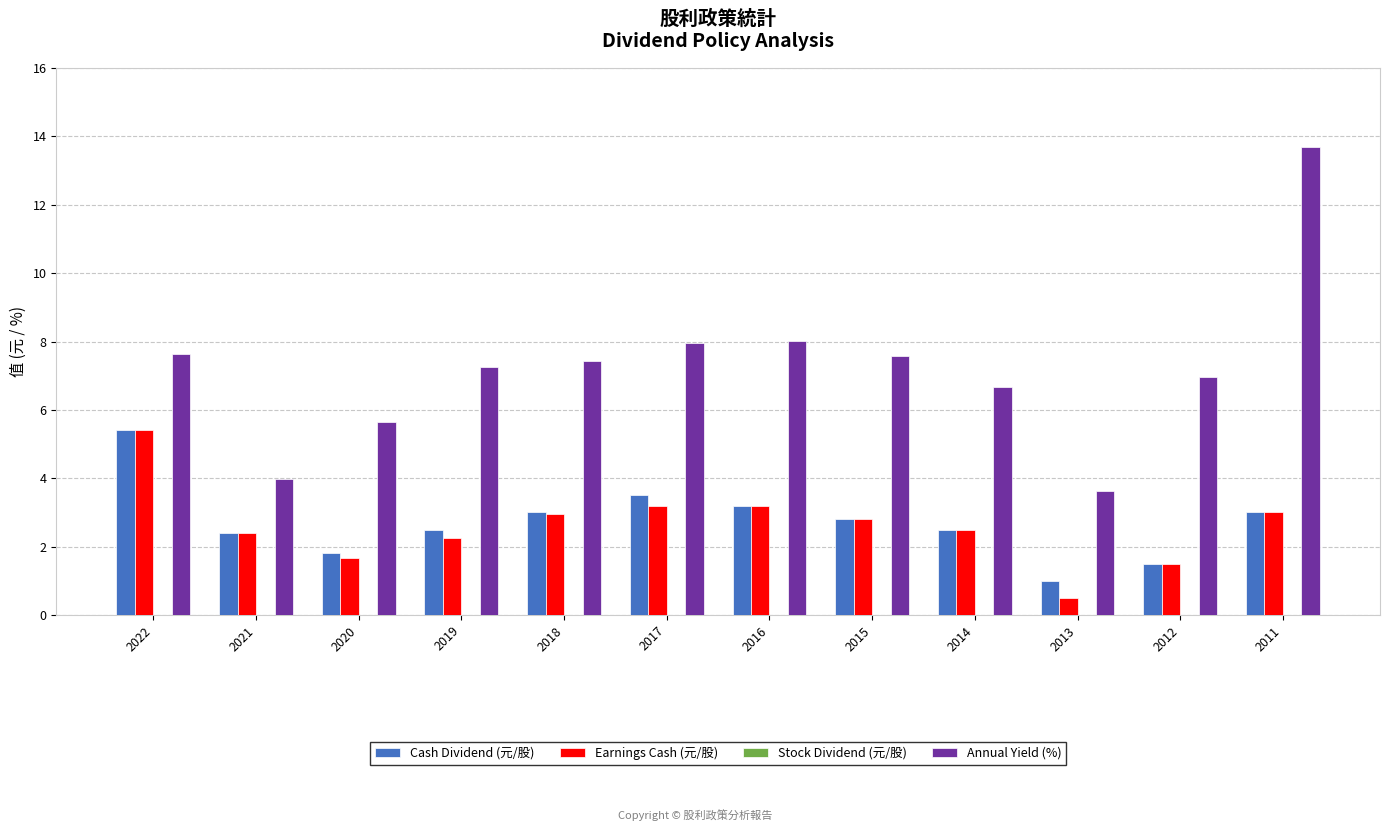

What is the difference between the highest and lowest values at 2019?

5.0